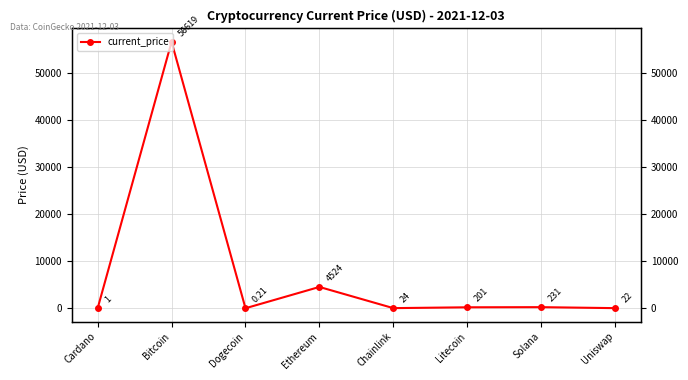

What is the change in value from Cardano to Chainlink?

+22.9